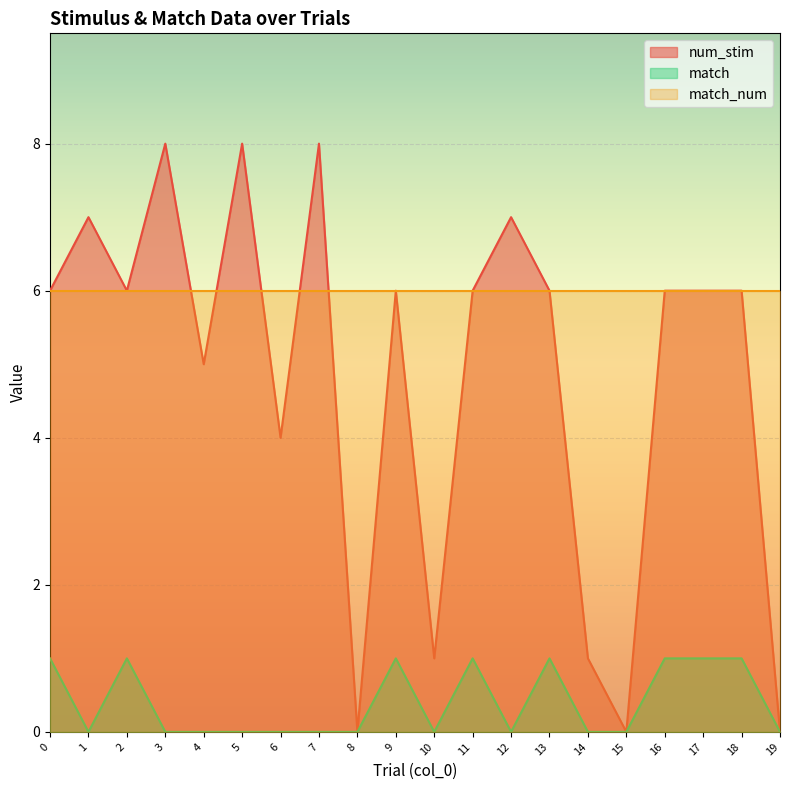

The num_stim series shows 6 at 6. True or false?

False